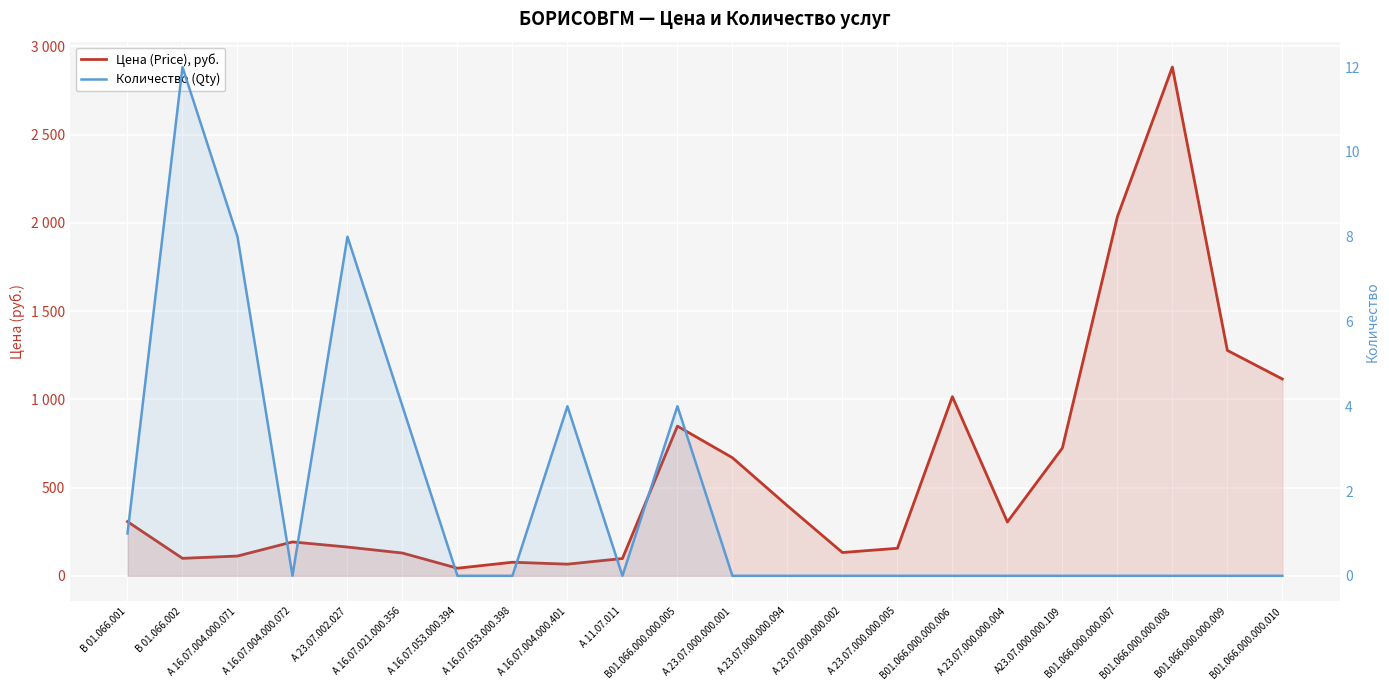

The Количество (Qty) series shows 6 at А 23.07.000.000.094. True or false?

False